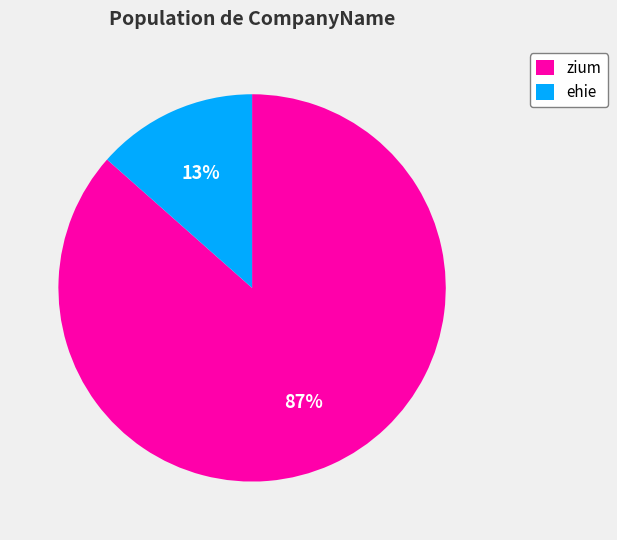

What is the majority slice?

zium